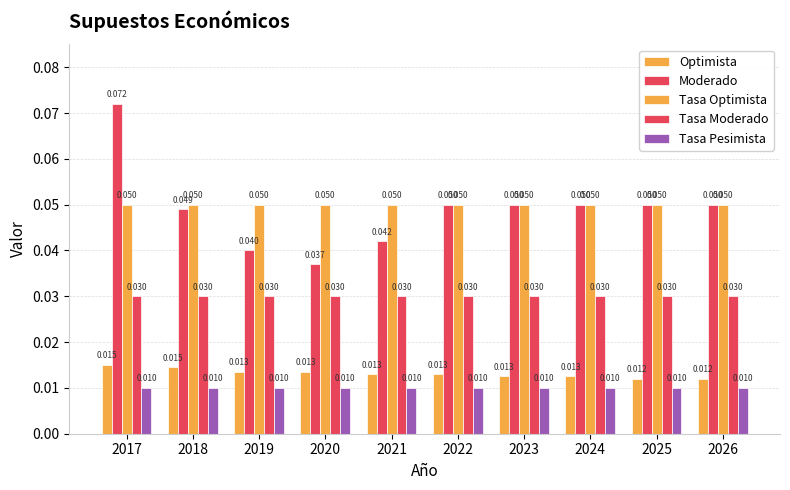

What is the greatest value displayed?

0.1